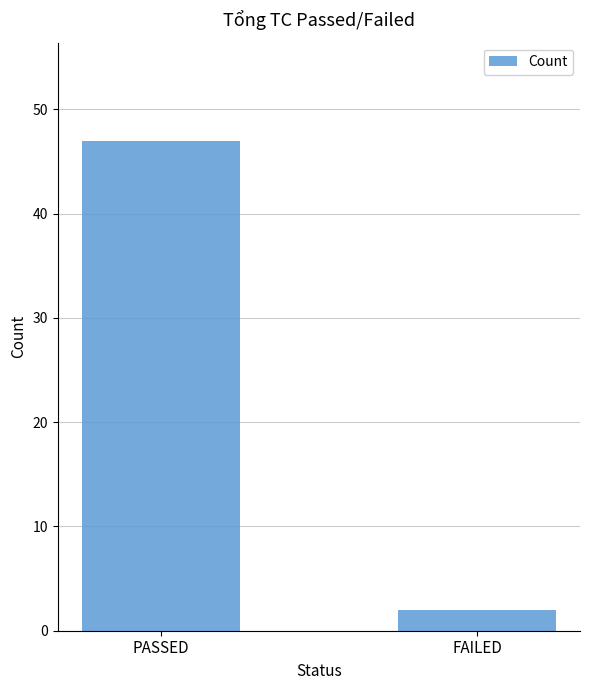

The value at PASSED is 32. True or false?

False